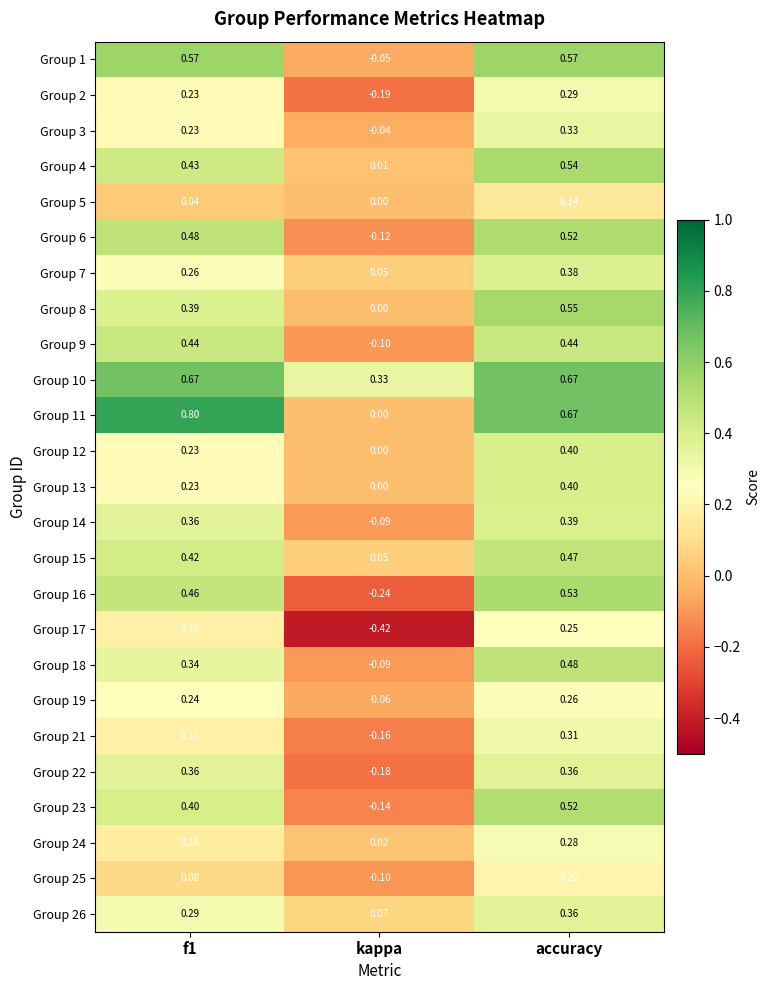

What is the greatest value displayed?

0.8